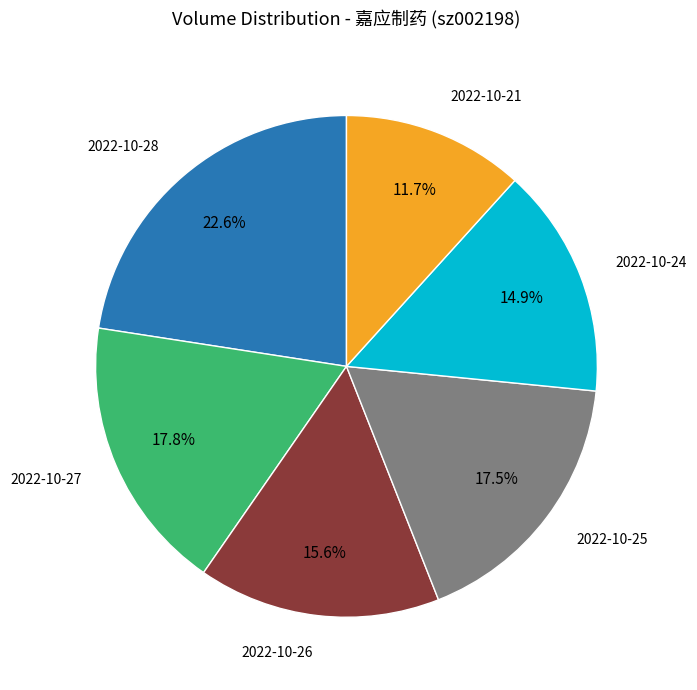

Does 2022-10-28 represent more than half of the total?

No